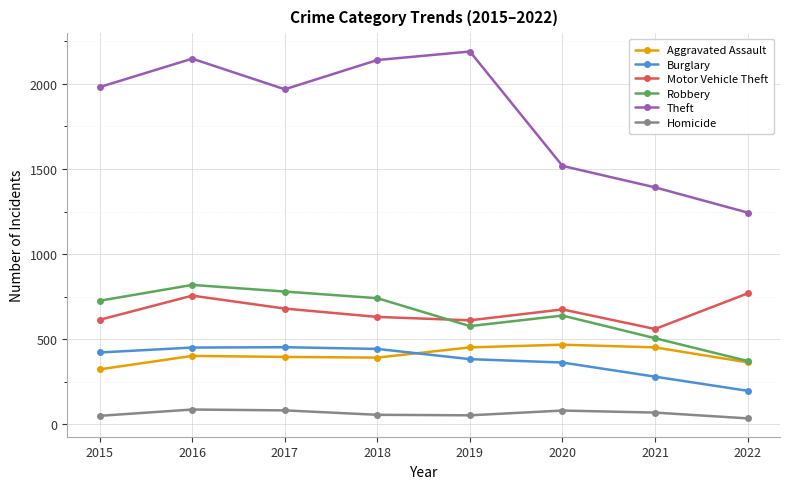

At which category is the sum across all series the highest?

2016